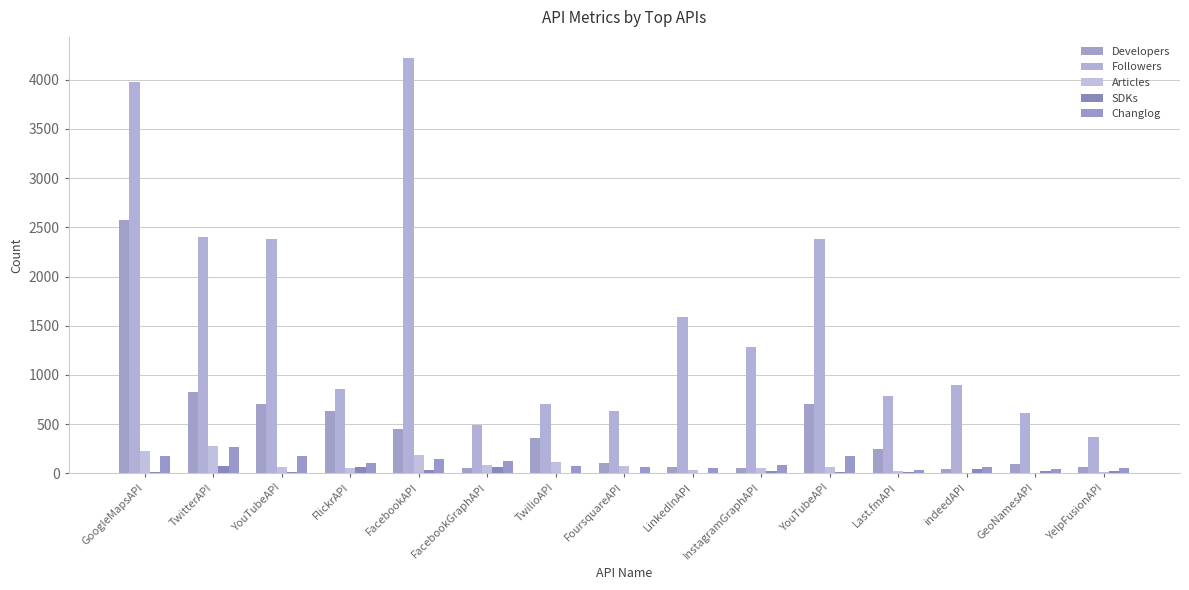

What is the difference between the maximum and minimum values in the Developers series?

2528